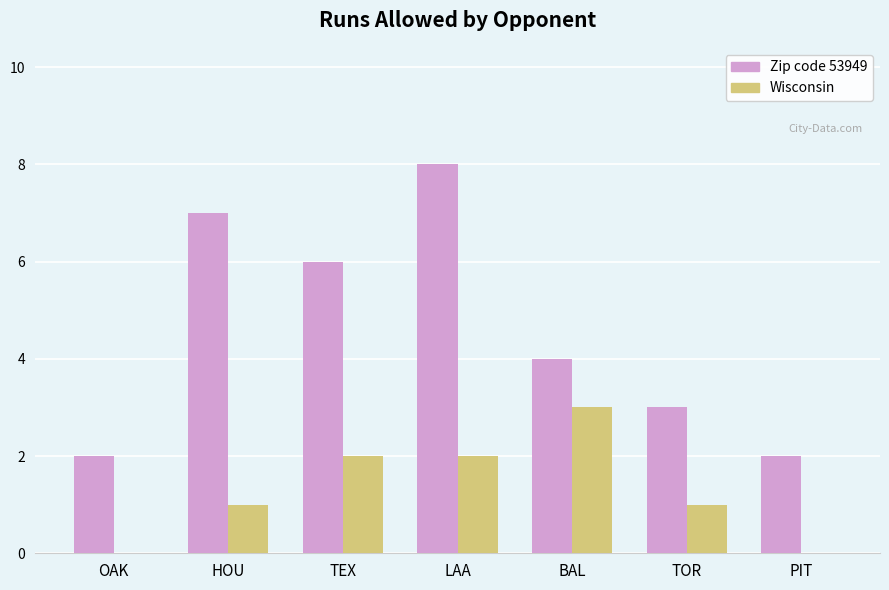

Reading left to right, extract all data points from this chart.

Zip code 53949: OAK=2	HOU=7	TEX=6	LAA=8	BAL=4	TOR=3	PIT=2
Wisconsin: OAK=0	HOU=1	TEX=2	LAA=2	BAL=3	TOR=1	PIT=0